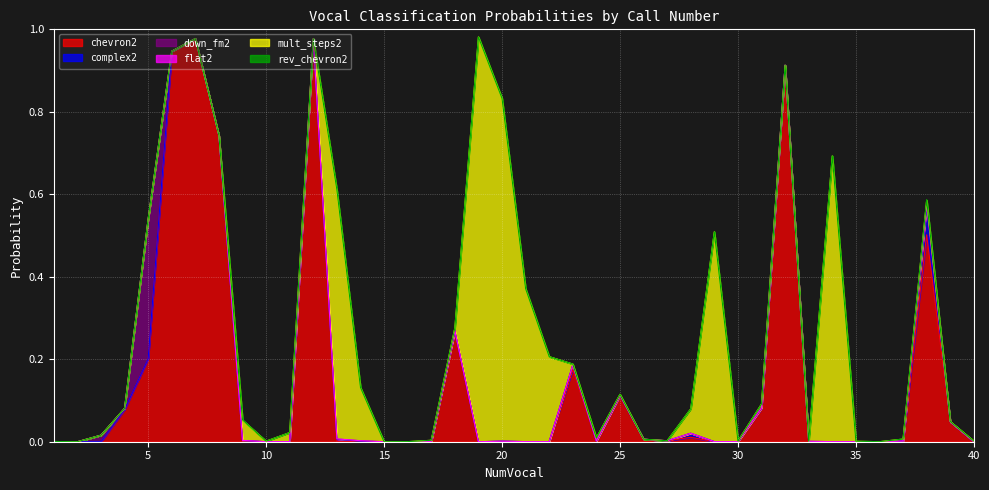

Does the chart display data point markers on the line(s)?

No